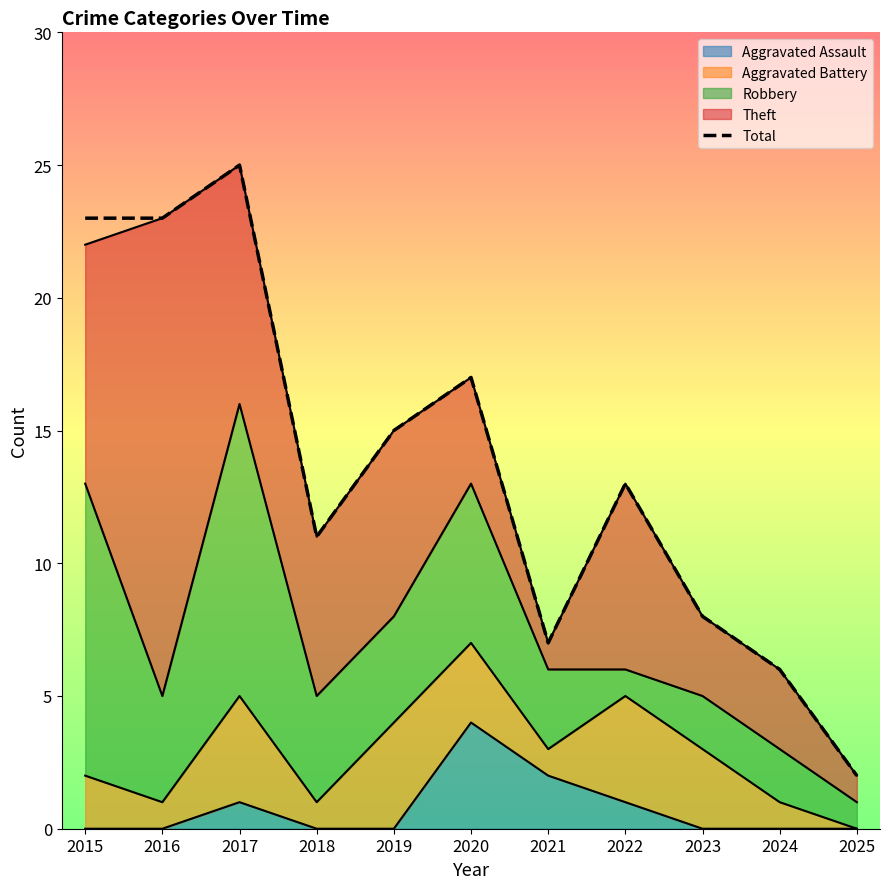

What is the difference between the second highest and minimum values?

21